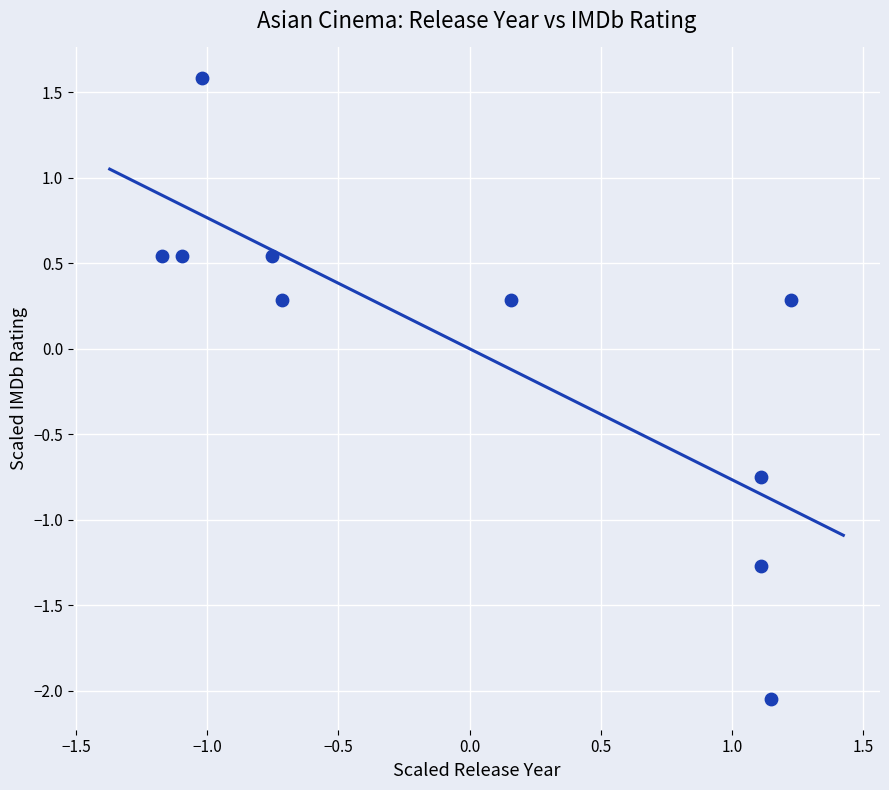

What is the range of X values (max minus min)?

2.4